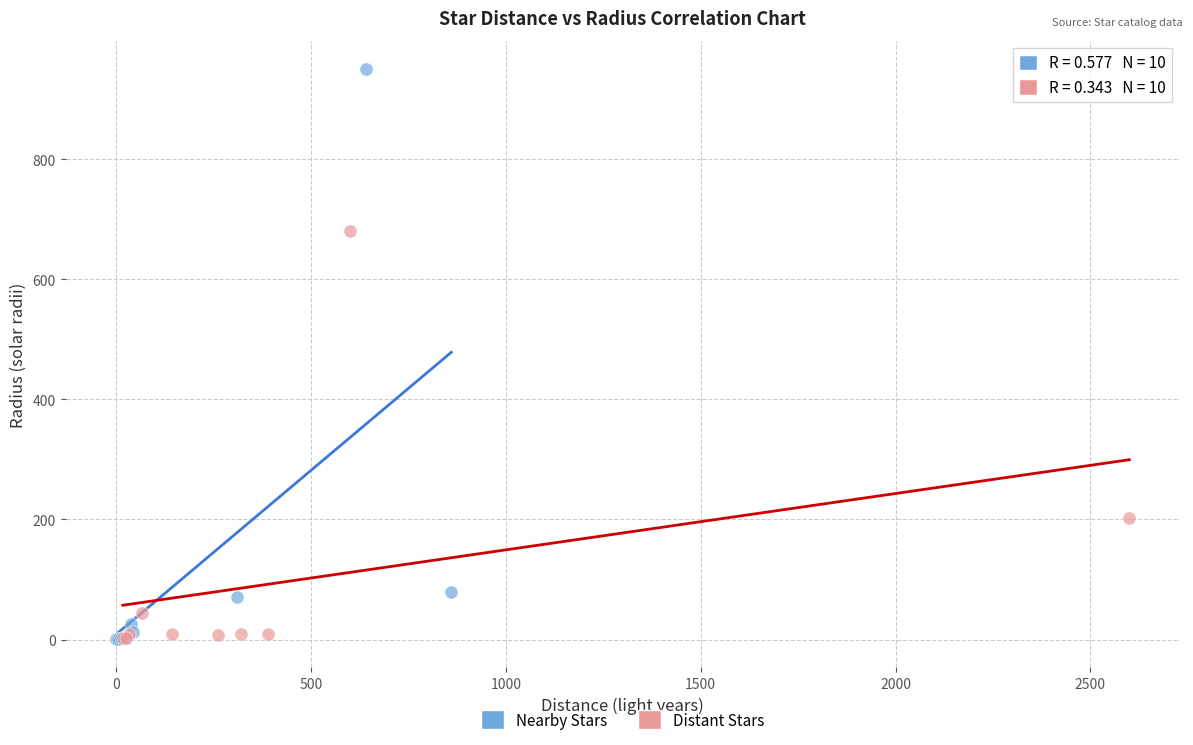

Which series has the largest Y range (max minus min)?

Nearby Stars